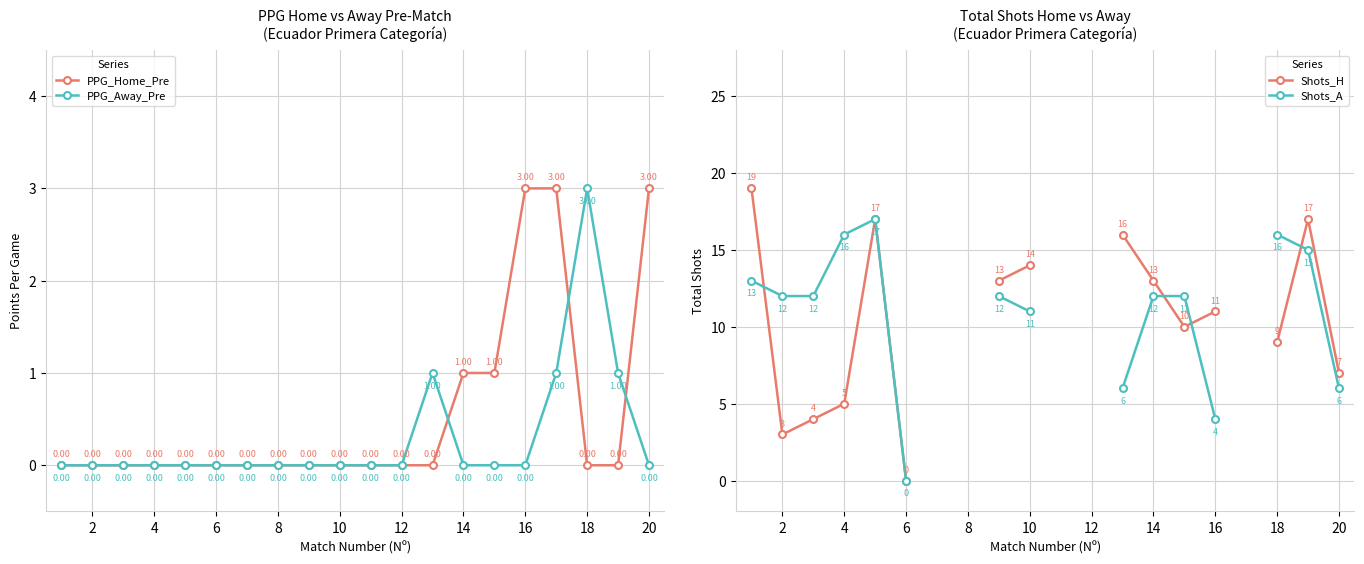

True or false: PPG_Home_Pre has more than 2 interior local peaks.

False